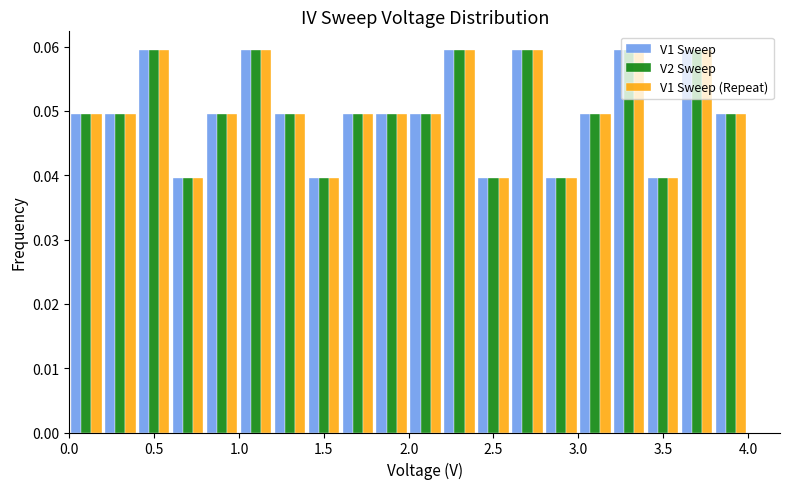

Reading left to right, list every range on the x-axis with the height of the bar of each series over it. The values are not printed on the chart, so give them approximately, as read against the axis.

0.0 to 0.2: V1 Sweep=0.050	V2 Sweep=0.050	V1 Sweep (Repeat)=0.050
0.2 to 0.4: V1 Sweep=0.050	V2 Sweep=0.050	V1 Sweep (Repeat)=0.050
0.4 to 0.6: V1 Sweep=0.059	V2 Sweep=0.059	V1 Sweep (Repeat)=0.059
0.6 to 0.8: V1 Sweep=0.040	V2 Sweep=0.040	V1 Sweep (Repeat)=0.040
0.8 to 1.0: V1 Sweep=0.050	V2 Sweep=0.050	V1 Sweep (Repeat)=0.050
1.0 to 1.2: V1 Sweep=0.059	V2 Sweep=0.059	V1 Sweep (Repeat)=0.059
1.2 to 1.4: V1 Sweep=0.050	V2 Sweep=0.050	V1 Sweep (Repeat)=0.050
1.4 to 1.6: V1 Sweep=0.040	V2 Sweep=0.040	V1 Sweep (Repeat)=0.040
1.6 to 1.8: V1 Sweep=0.050	V2 Sweep=0.050	V1 Sweep (Repeat)=0.050
1.8 to 2.0: V1 Sweep=0.050	V2 Sweep=0.050	V1 Sweep (Repeat)=0.050
2.0 to 2.2: V1 Sweep=0.050	V2 Sweep=0.050	V1 Sweep (Repeat)=0.050
2.2 to 2.4: V1 Sweep=0.059	V2 Sweep=0.059	V1 Sweep (Repeat)=0.059
2.4 to 2.6: V1 Sweep=0.040	V2 Sweep=0.040	V1 Sweep (Repeat)=0.040
2.6 to 2.8: V1 Sweep=0.059	V2 Sweep=0.059	V1 Sweep (Repeat)=0.059
2.8 to 3.0: V1 Sweep=0.040	V2 Sweep=0.040	V1 Sweep (Repeat)=0.040
3.0 to 3.2: V1 Sweep=0.050	V2 Sweep=0.050	V1 Sweep (Repeat)=0.050
3.2 to 3.4: V1 Sweep=0.059	V2 Sweep=0.059	V1 Sweep (Repeat)=0.059
3.4 to 3.6: V1 Sweep=0.040	V2 Sweep=0.040	V1 Sweep (Repeat)=0.040
3.6 to 3.8: V1 Sweep=0.059	V2 Sweep=0.059	V1 Sweep (Repeat)=0.059
3.8 to 4.0: V1 Sweep=0.050	V2 Sweep=0.050	V1 Sweep (Repeat)=0.050